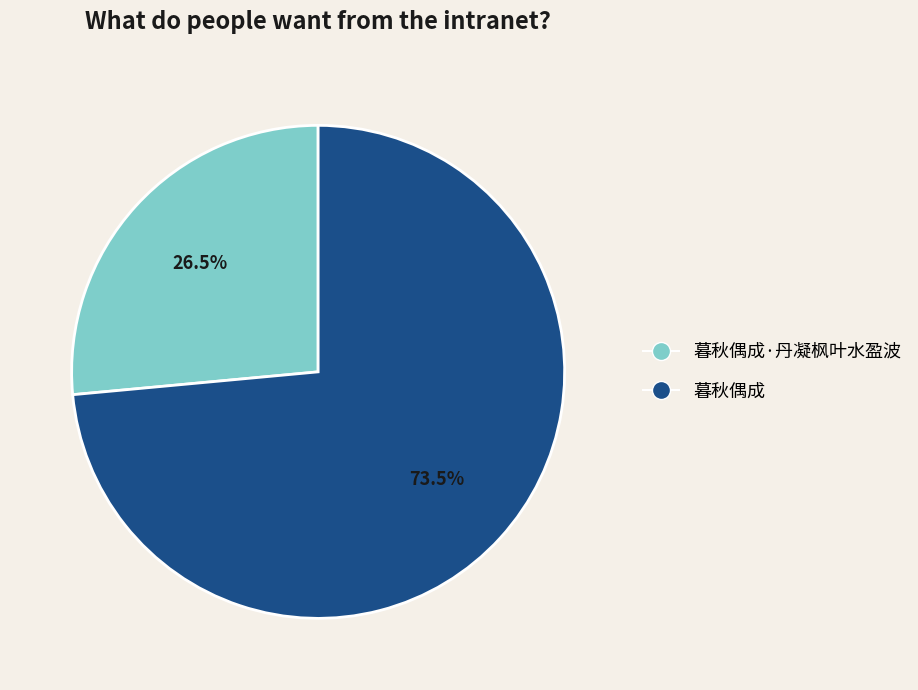

Is there a majority slice in this chart?

Yes